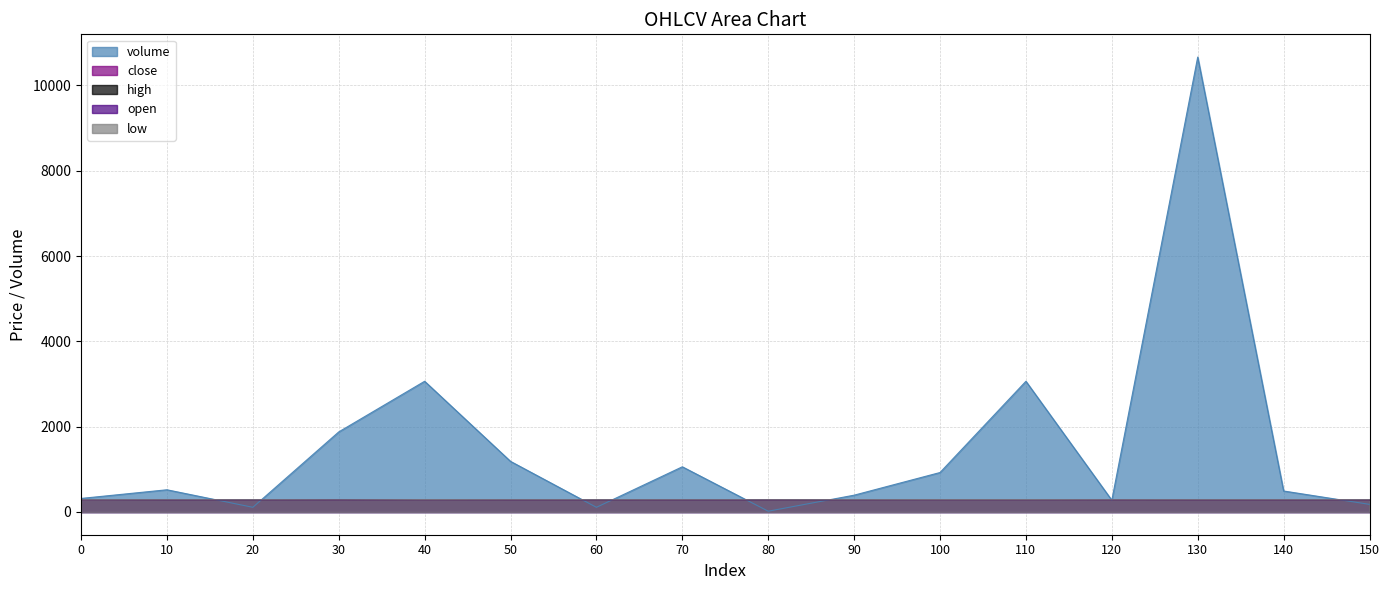

Where do low and volume first cross each other?

10 and 20